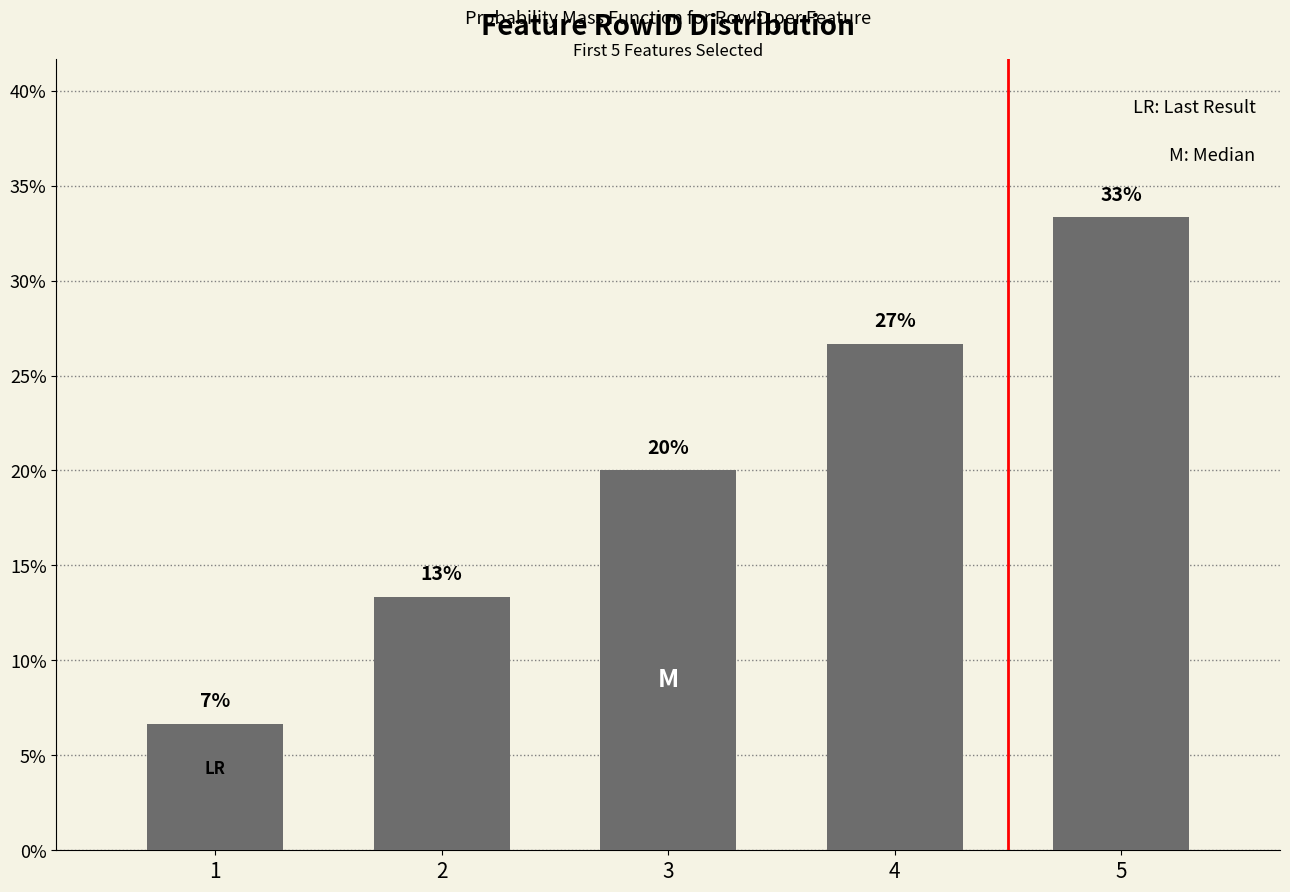

Are the bars horizontal?

No